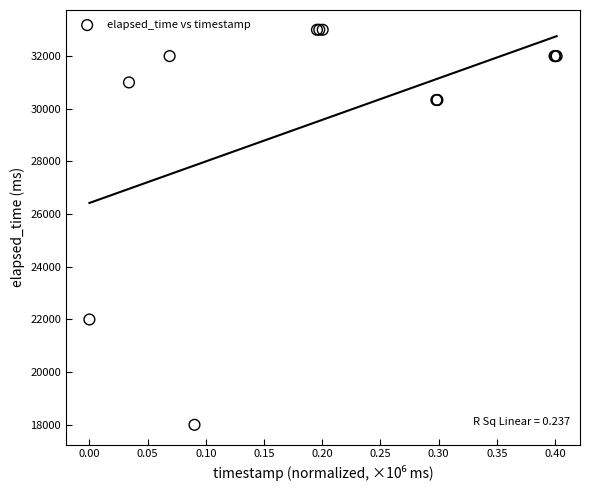

What Y value in the scatter plot is closest to 25500?

22000